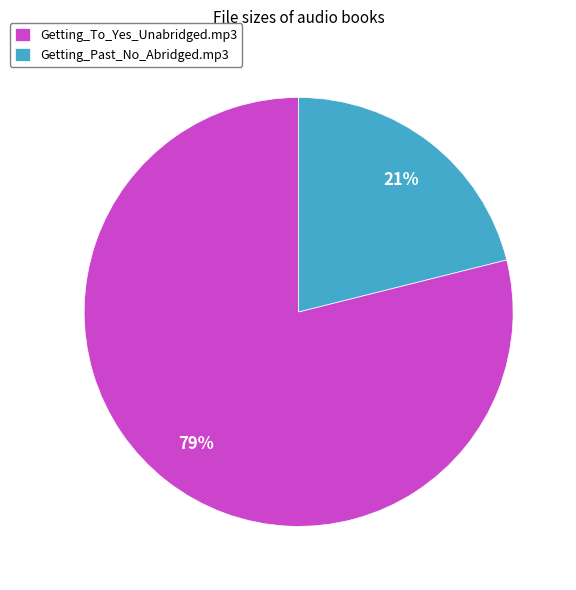

Which category has the smallest portion of the pie?

Getting_Past_No_Abridged.mp3